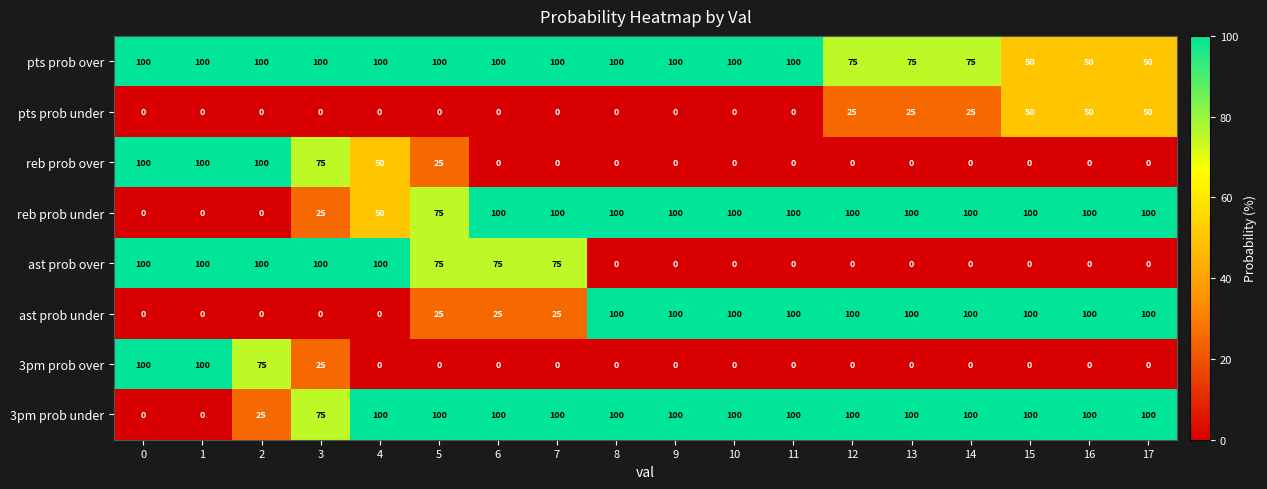

What is the total value across all series at 14?

400